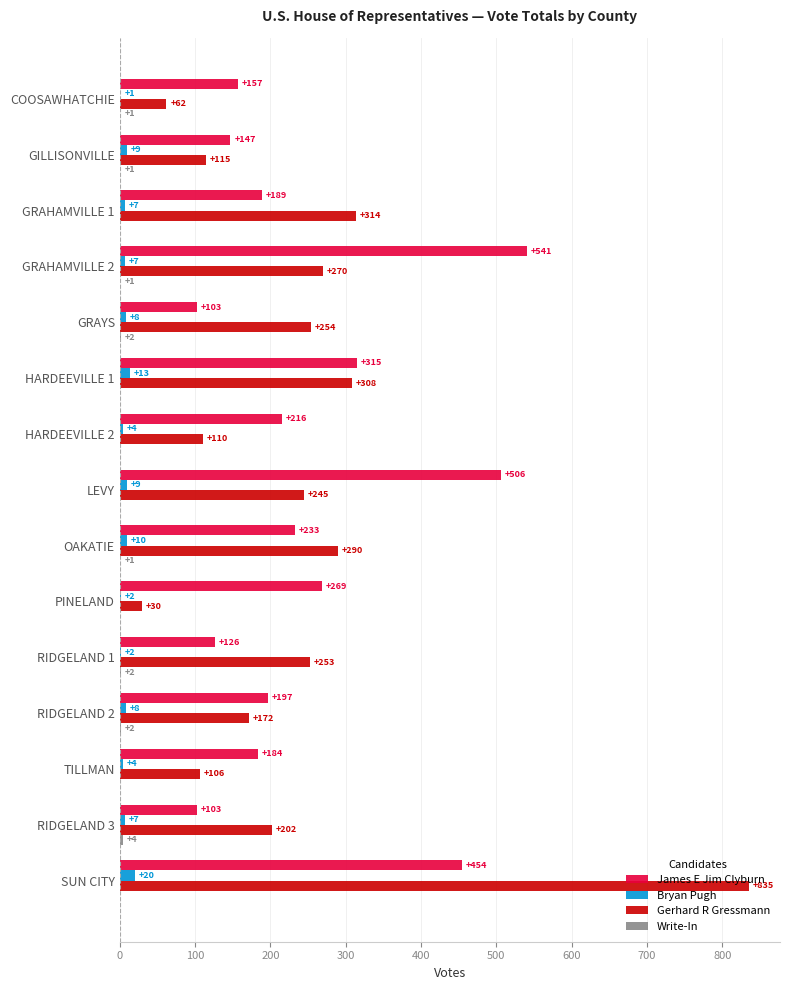

Is it true that Bryan Pugh equals 10 at OAKATIE?

True